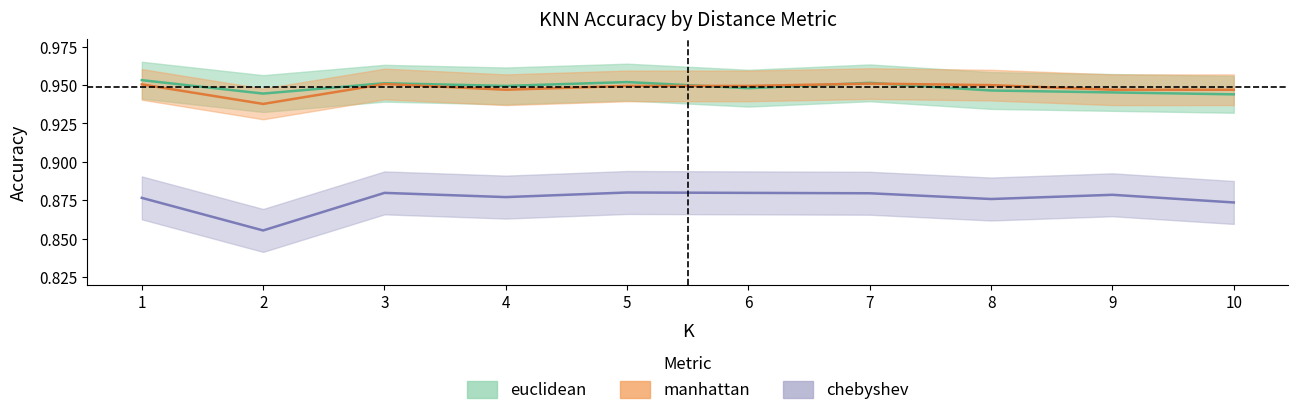

The manhattan series shows 0.3 at 9. True or false?

False